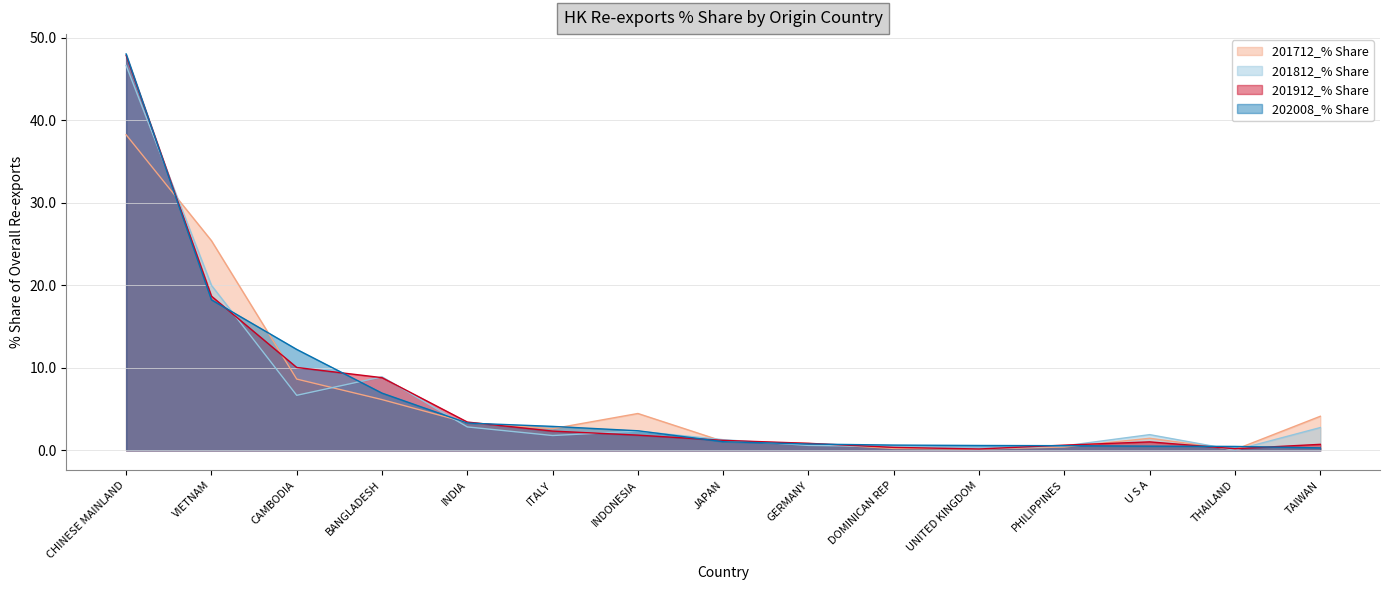

What position from the left is JAPAN?

8